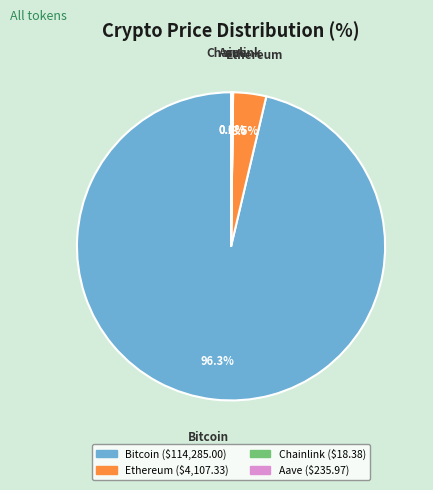

What is the largest slice in the pie chart?

Bitcoin